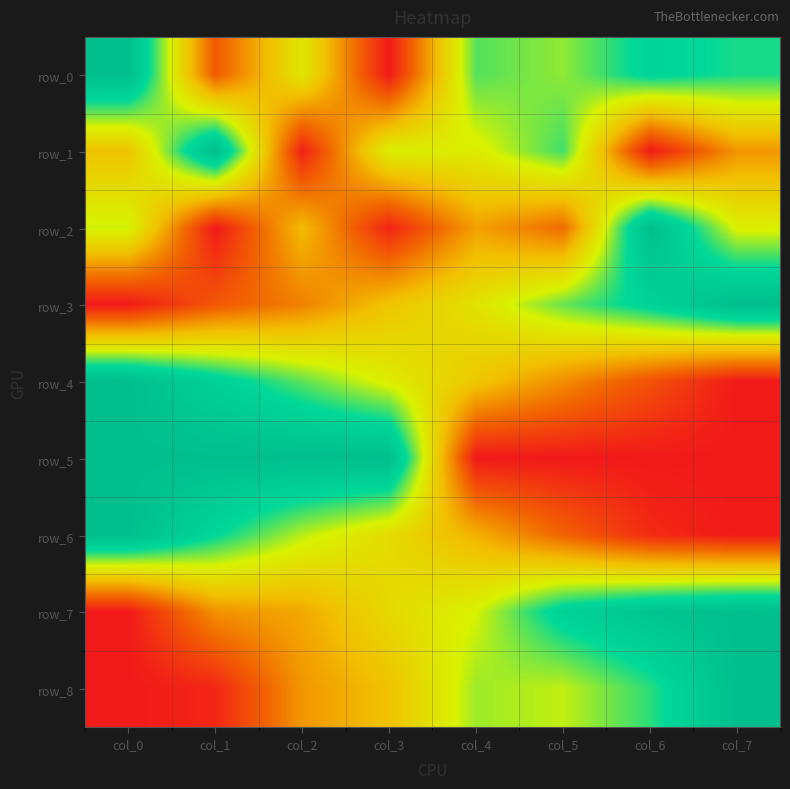

At which label is row_1 closest to 0?

col_6